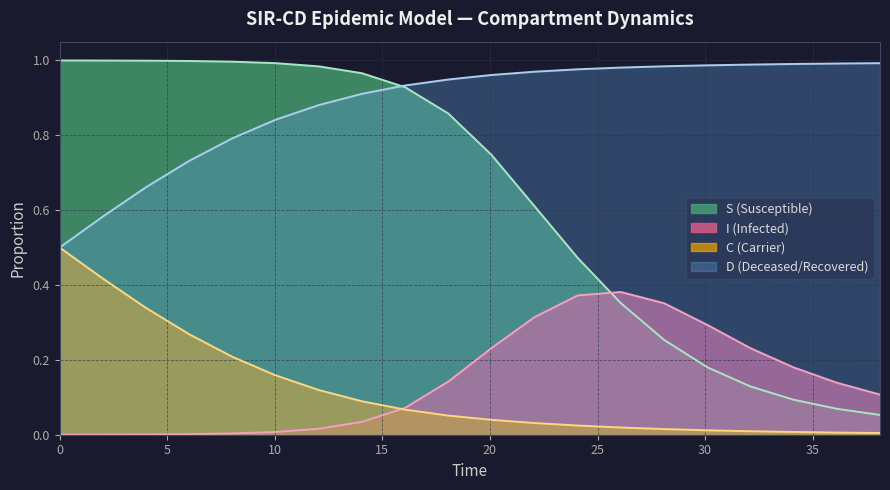

Reading right to left, what are all the values shown in this chart?

S: 0.1	0.1	0.1	0.1	0.2	0.3	0.4	0.5	0.6	0.7	0.9	0.9	1.0	1.0	1.0	1.0	1.0	1.0	1.0	1.0
I: 0.1	0.1	0.2	0.2	0.3	0.4	0.4	0.4	0.3	0.2	0.1	0.1	0.0	0.0	0.0	0.0	0.0	0.0	0.0	0.0
C: 0.0	0.0	0.0	0.0	0.0	0.0	0.0	0.0	0.0	0.0	0.1	0.1	0.1	0.1	0.2	0.2	0.3	0.3	0.4	0.5
D: 1.0	1.0	1.0	1.0	1.0	1.0	1.0	1.0	1.0	1.0	0.9	0.9	0.9	0.9	0.8	0.8	0.7	0.7	0.6	0.5